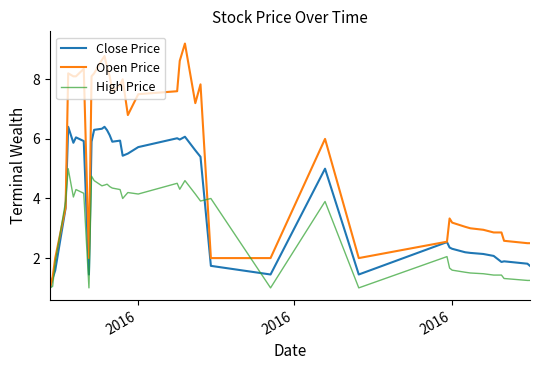

Which series has the largest total across all categories?

Open Price